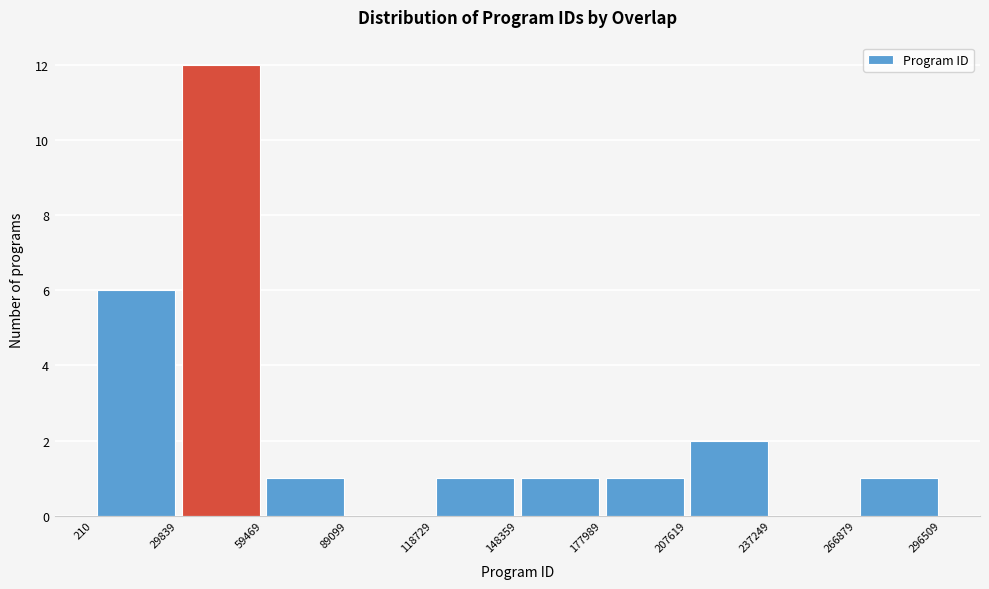

Reading left to right, list every bar in this chart as the range it spans on the x-axis followed by its height. The values are not printed on the chart, so give them approximately, as read against the axis.

210 to 29839: 6
29839 to 59469: 12
59469 to 89099: 1
89099 to 118729: 0
118729 to 148359: 1
148359 to 177989: 1
177989 to 207619: 1
207619 to 237249: 2
237249 to 266879: 0
266879 to 296509: 1